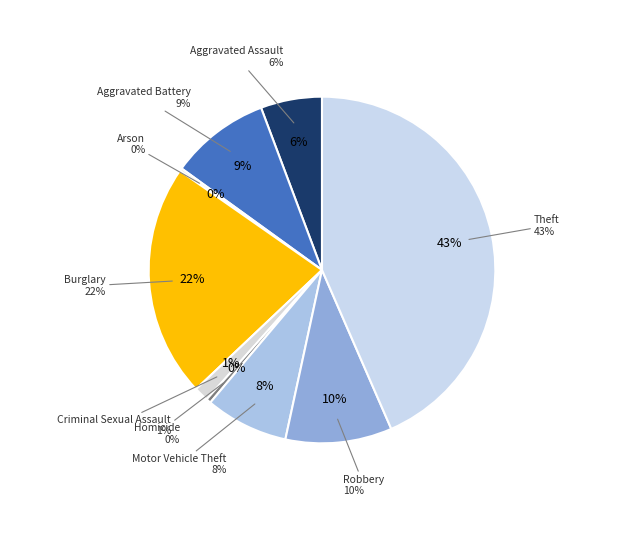

Between Homicide and Theft, which is larger?

Theft